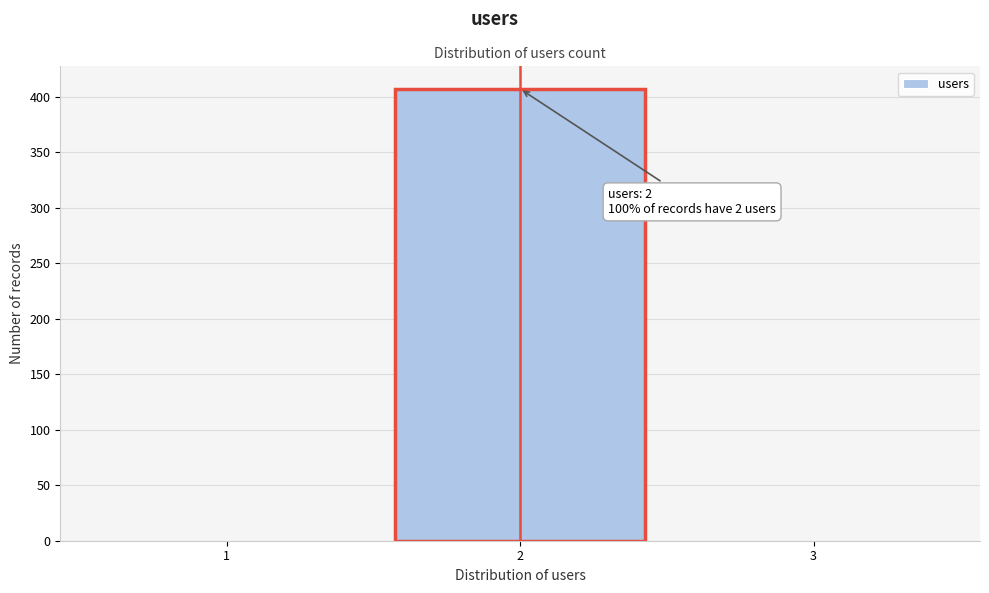

Which range on the x-axis has the tallest bar?

1.5 to 2.5